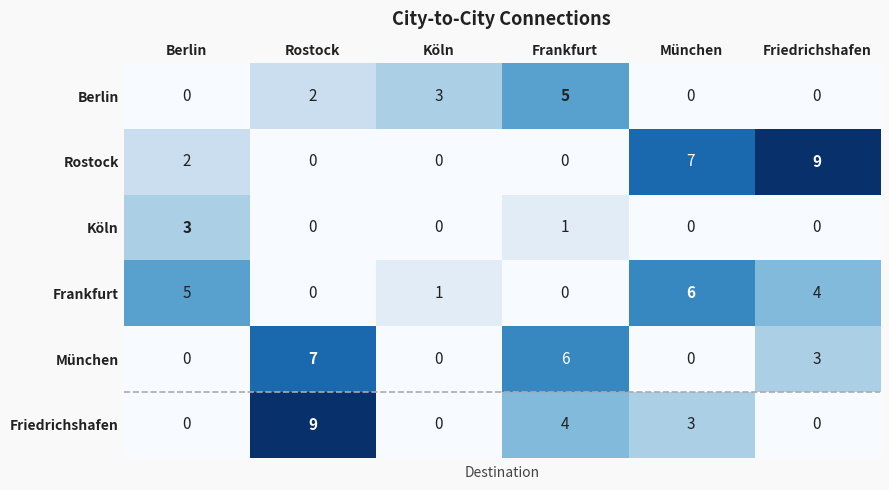

What is the difference between the highest and lowest values at Friedrichshafen?

9